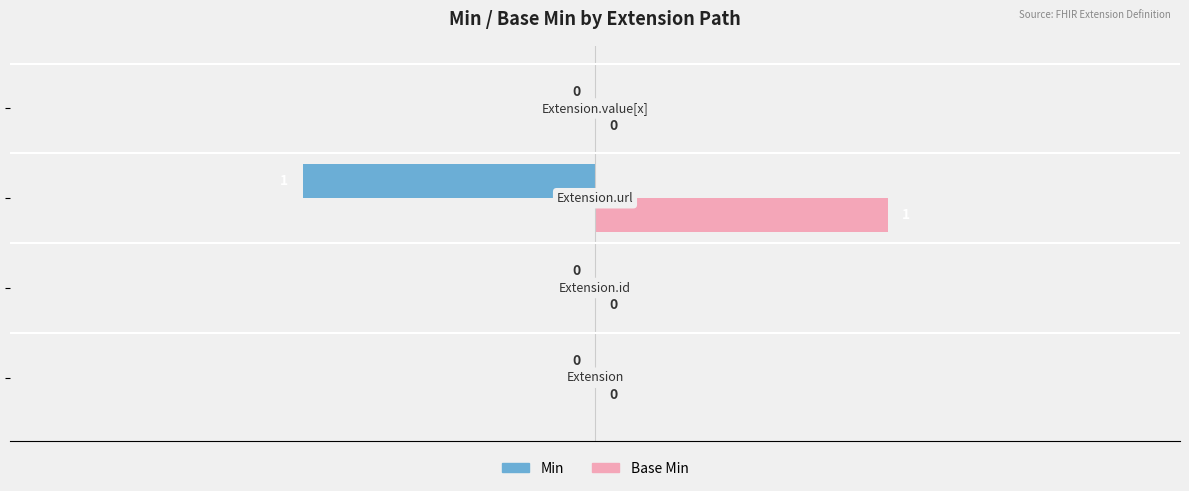

Which series has the largest total across all categories?

Base Min